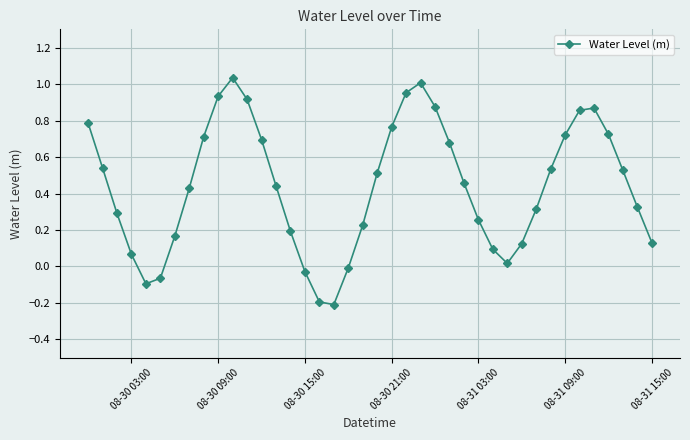

How many points are lower than both their immediate neighbors (excluding endpoints)?

3